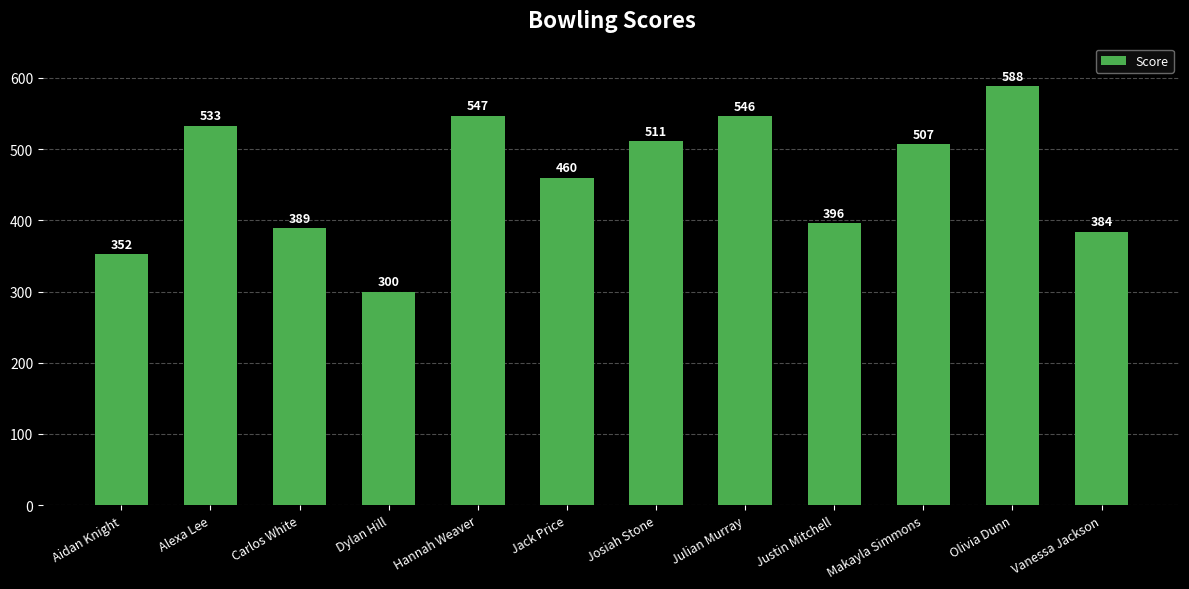

What is the sum of the values at Josiah Stone and Jack Price?

971